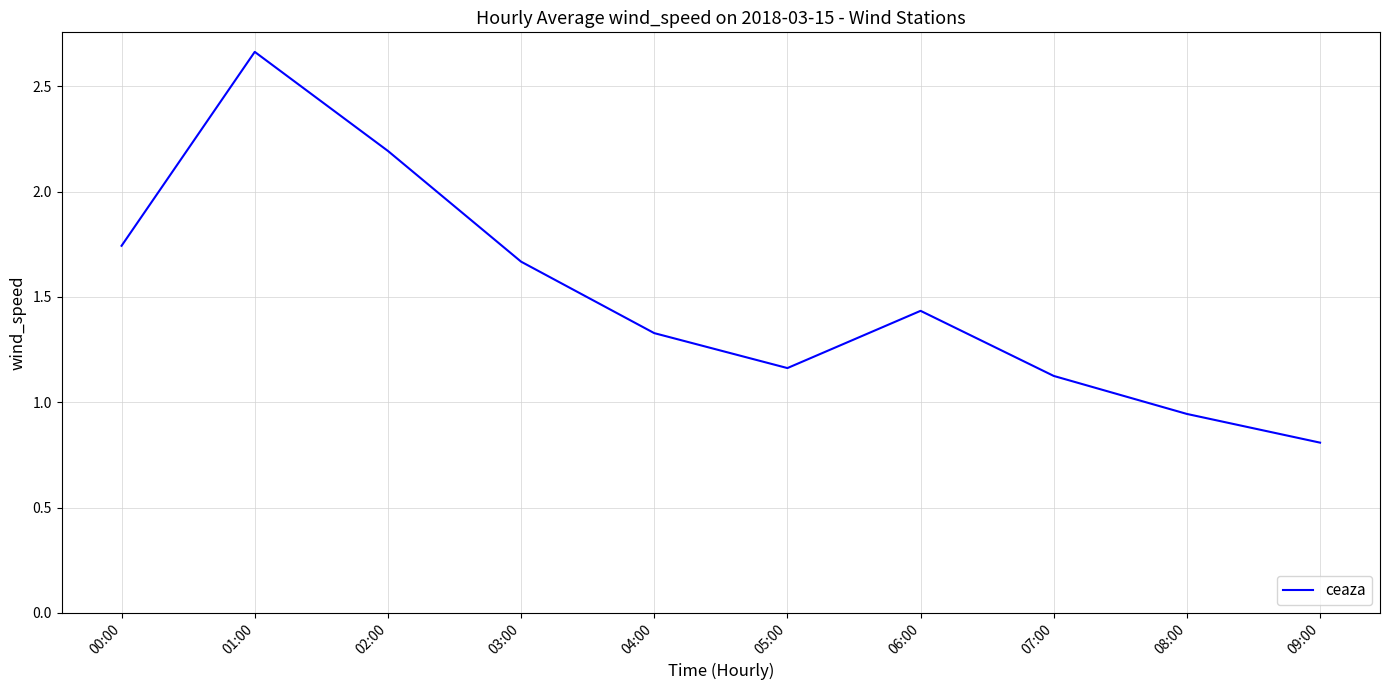

At which label does the data first exceed 1?

00:00